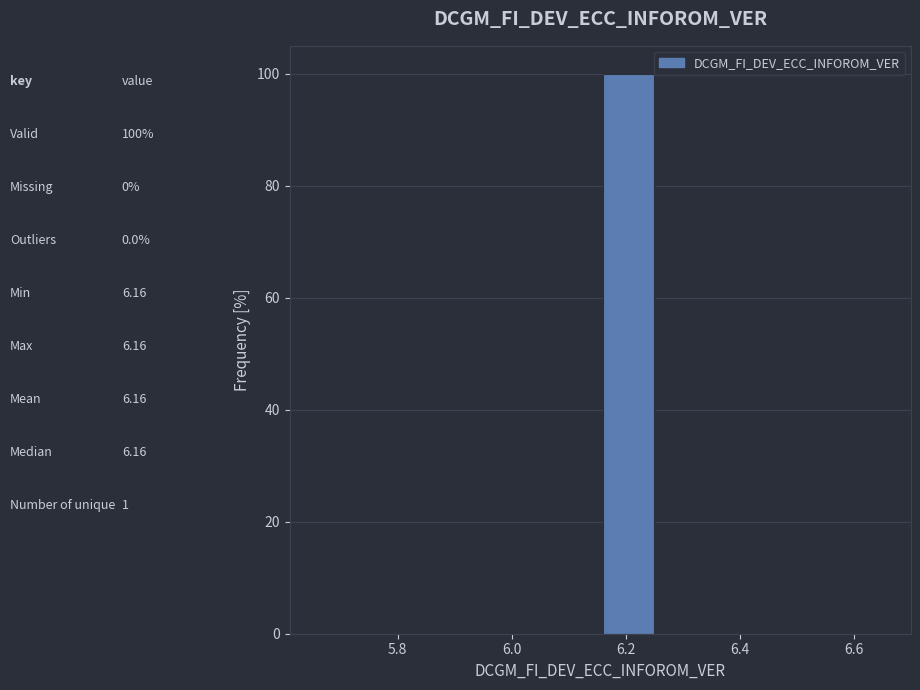

Over which range of the x-axis is the bar tallest?

6.16 to 6.26